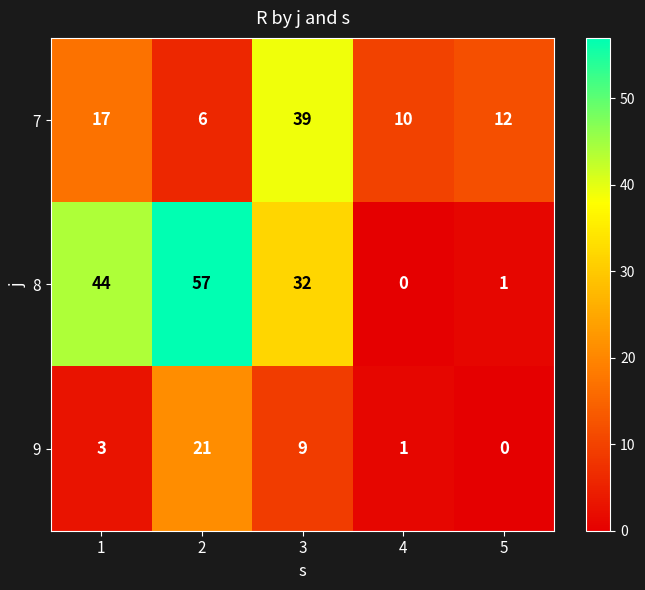

Reading left to right, transcribe all the data shown in this chart.

7: 17	6	39	10	12
8: 44	57	32	0	1
9: 3	21	9	1	0